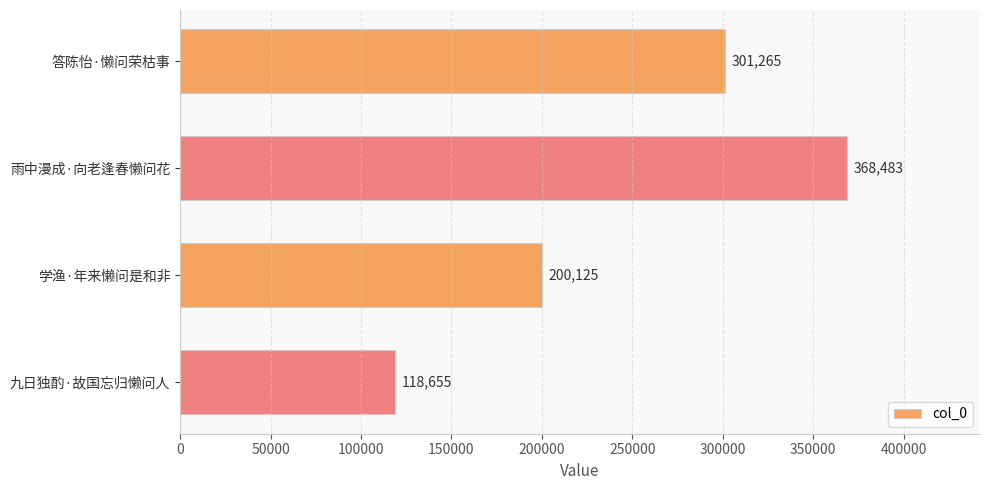

What is the change in value from 雨中漫成·向老逢春懒问花 to 九日独酌·故国忘归懒问人?

-249828